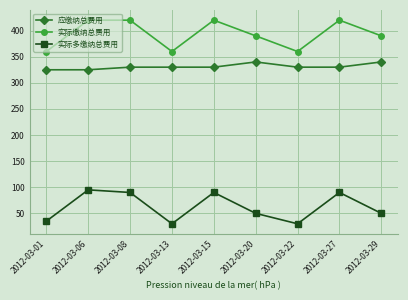

True or false: 实际缴纳总费用 and 实际多缴纳总费用 cross at least once.

False